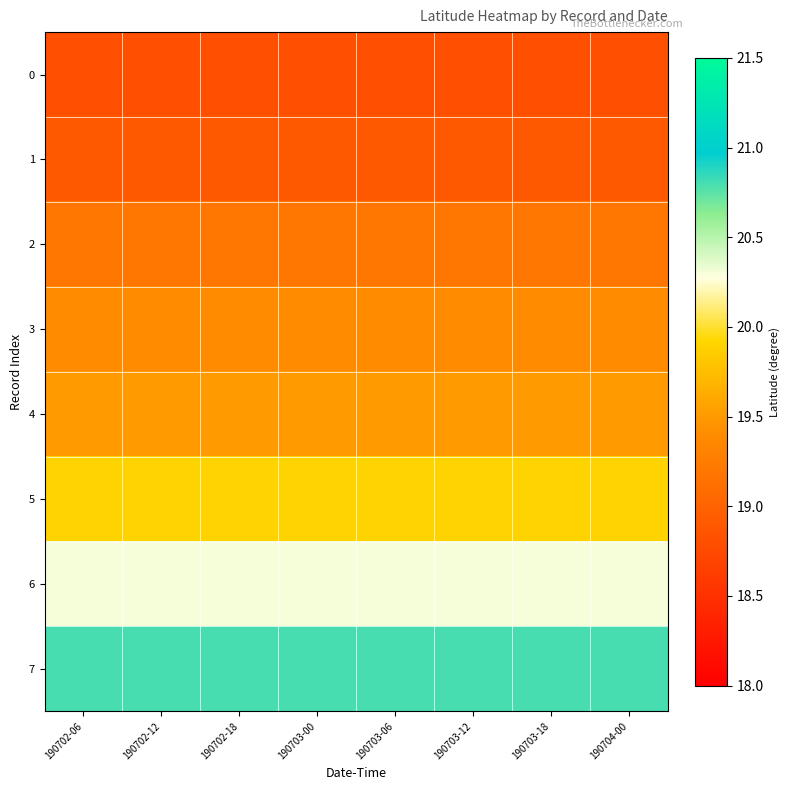

What is the total value across all series at 190702-18?

156.8